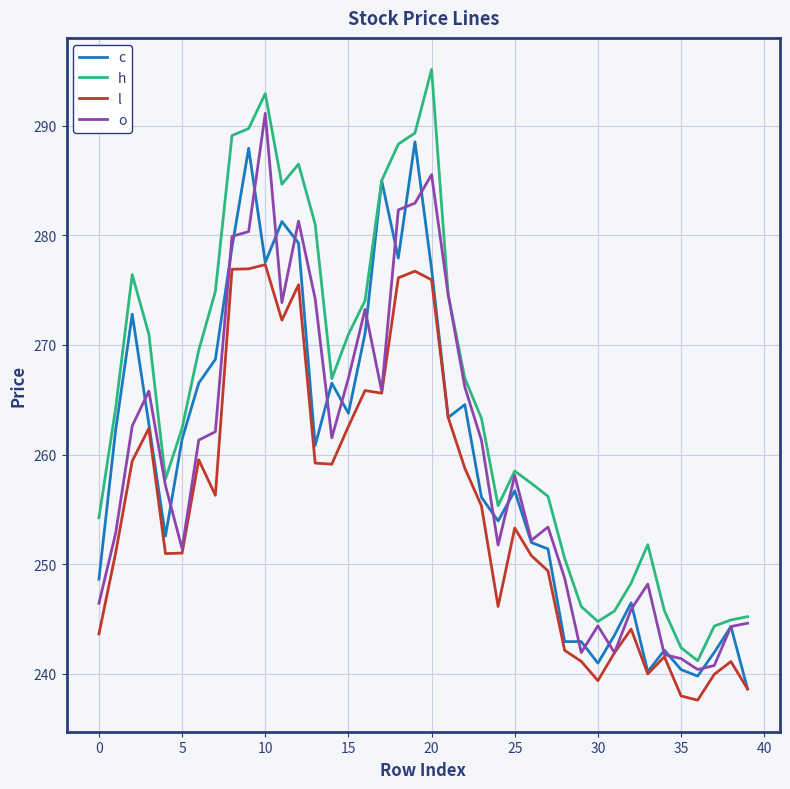

What are all the series names shown in the legend?

c, h, l, o